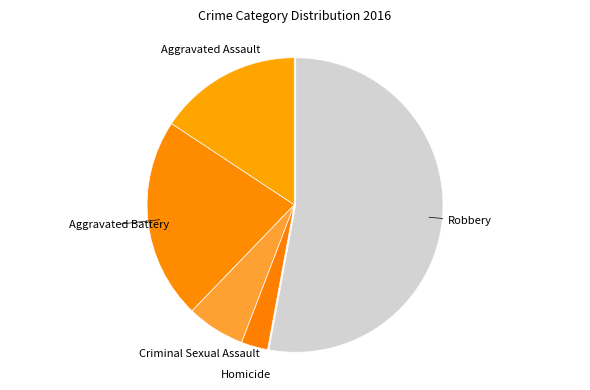

Count the number of slices in the pie.

5